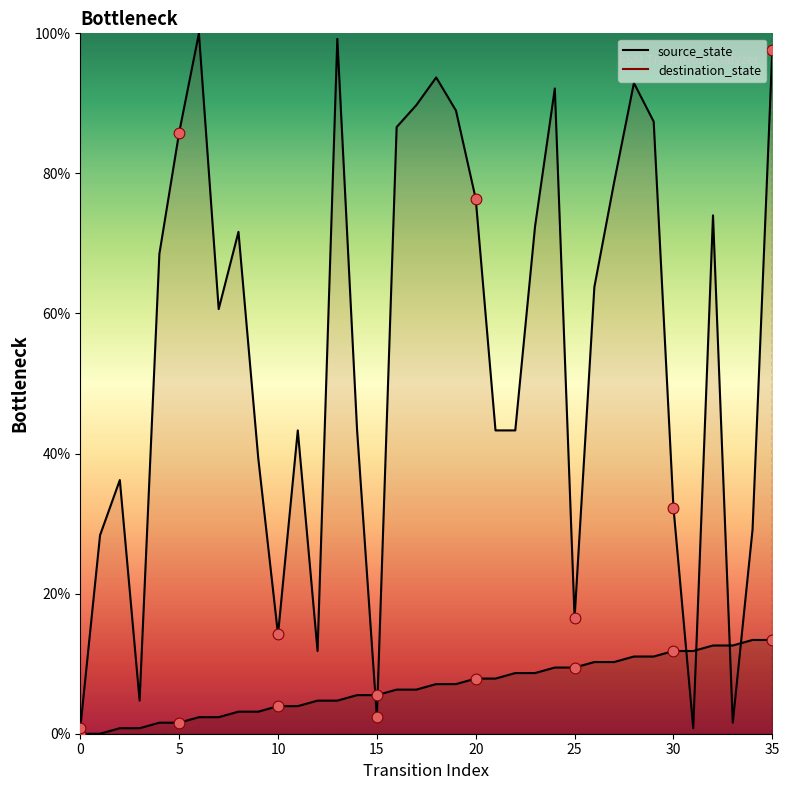

At how many categories does at least one series exceed 7?

33